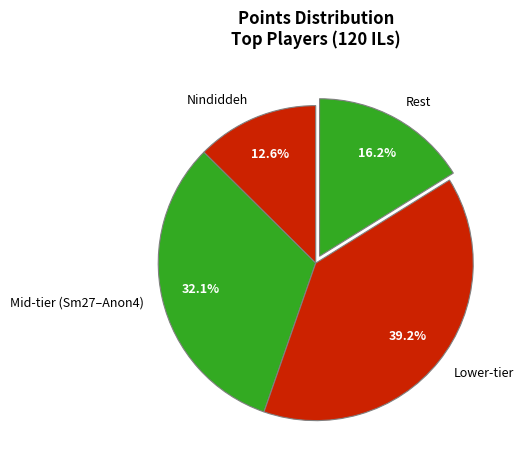

Which has a higher value, Nindiddeh or Rest?

Rest